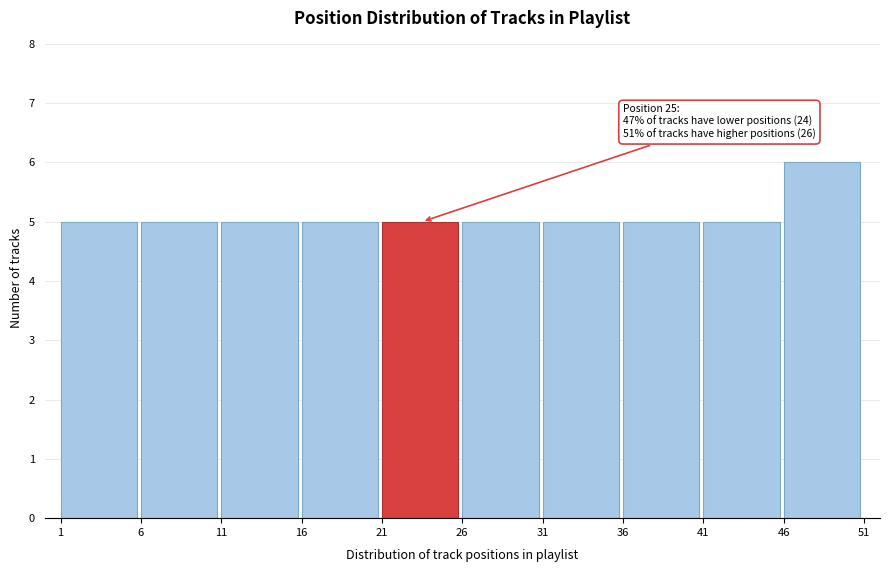

Over which range of the x-axis is the bar tallest?

46 to 51